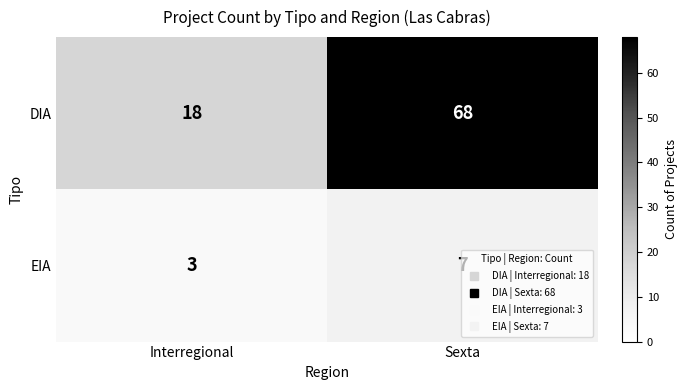

At which label is DIA closest to 43?

Interregional